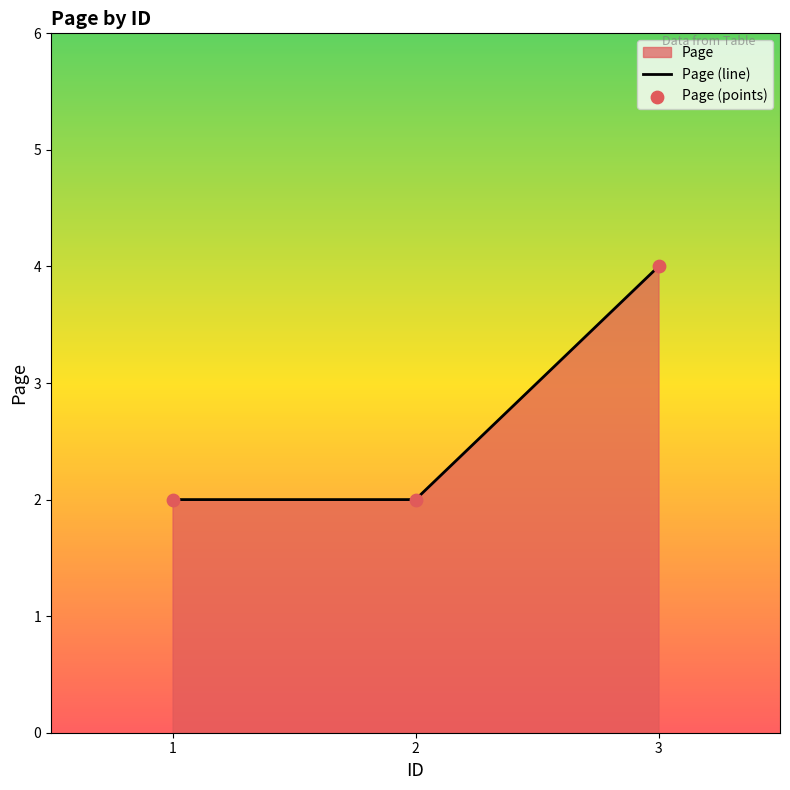

Which series has the largest total across all categories?

Page (line)